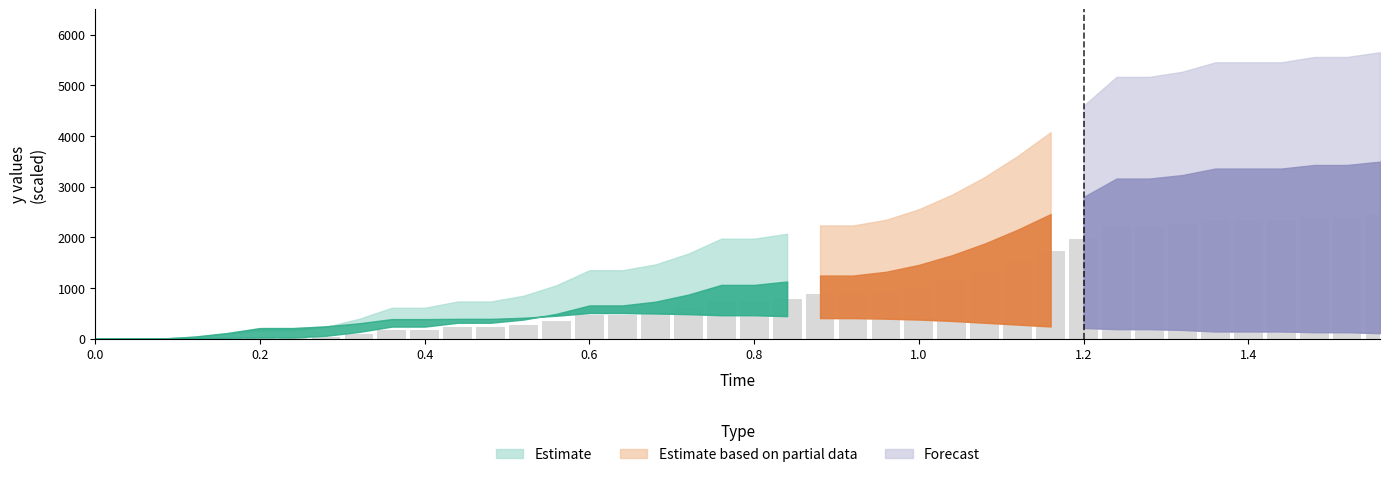

What is the greatest value displayed?

2445.3